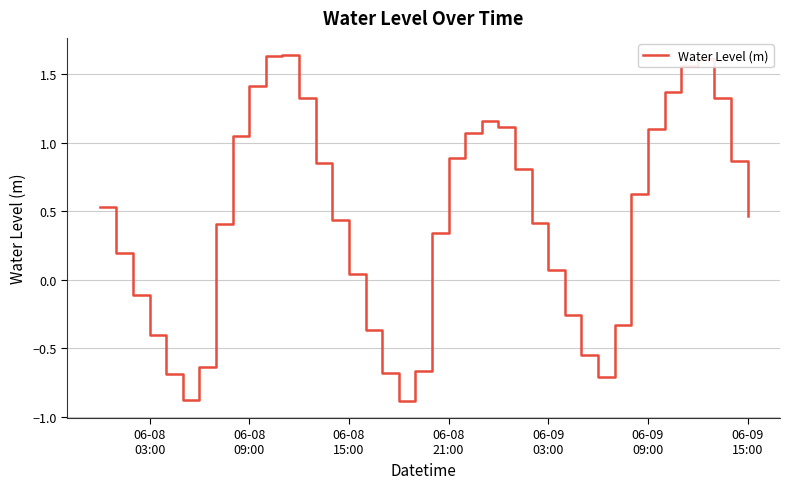

What is the smallest value displayed?

-0.9